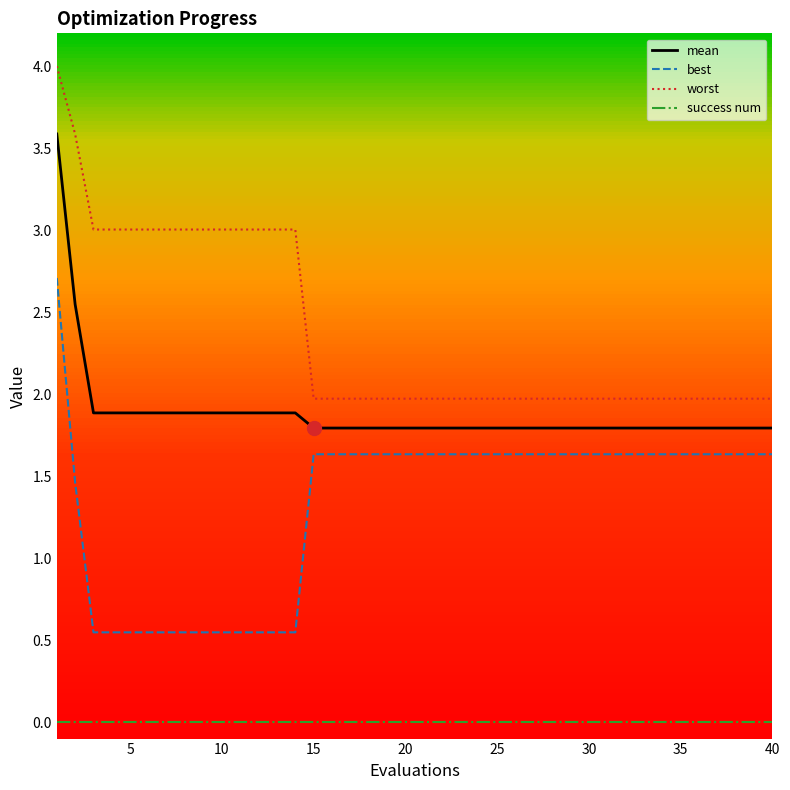

True or false: mean and worst cross at least once.

False